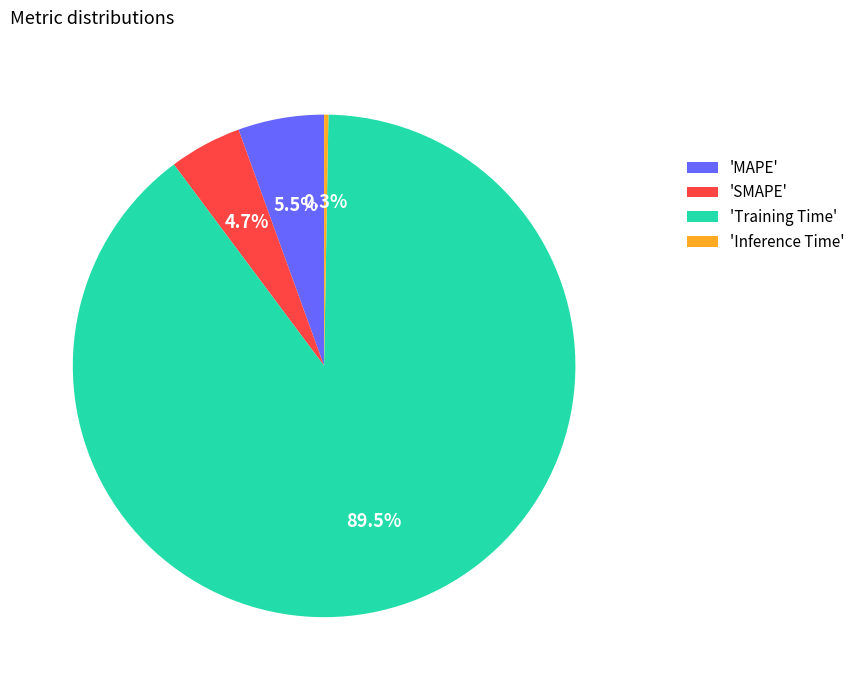

Does 'Training Time' represent more than half of the total?

Yes